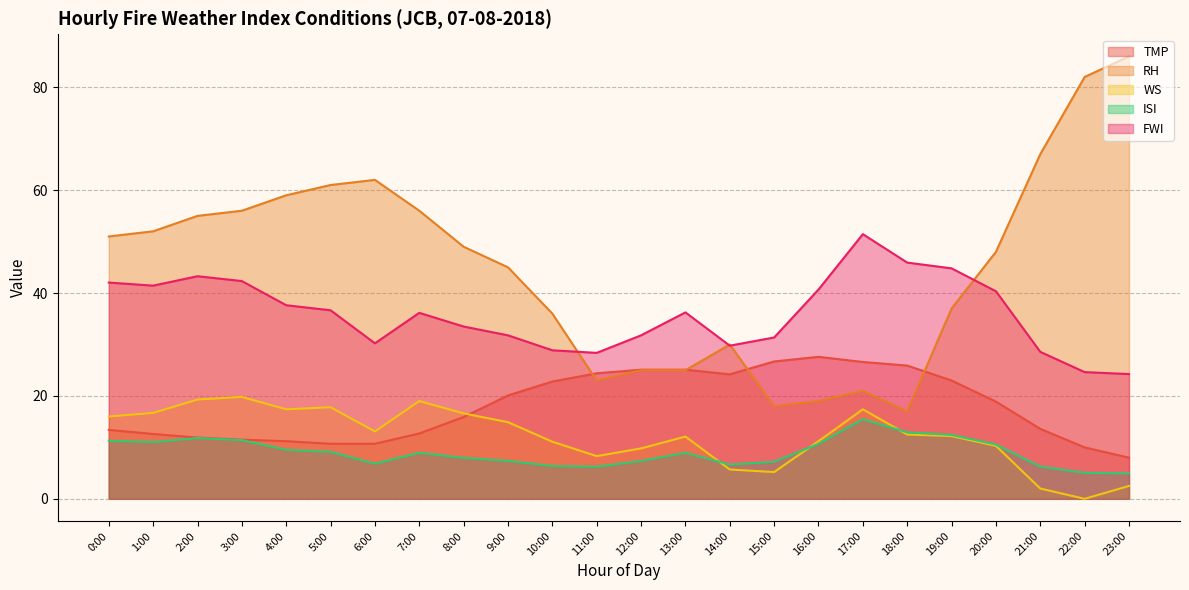

Does the chart display data point markers on the line(s)?

No